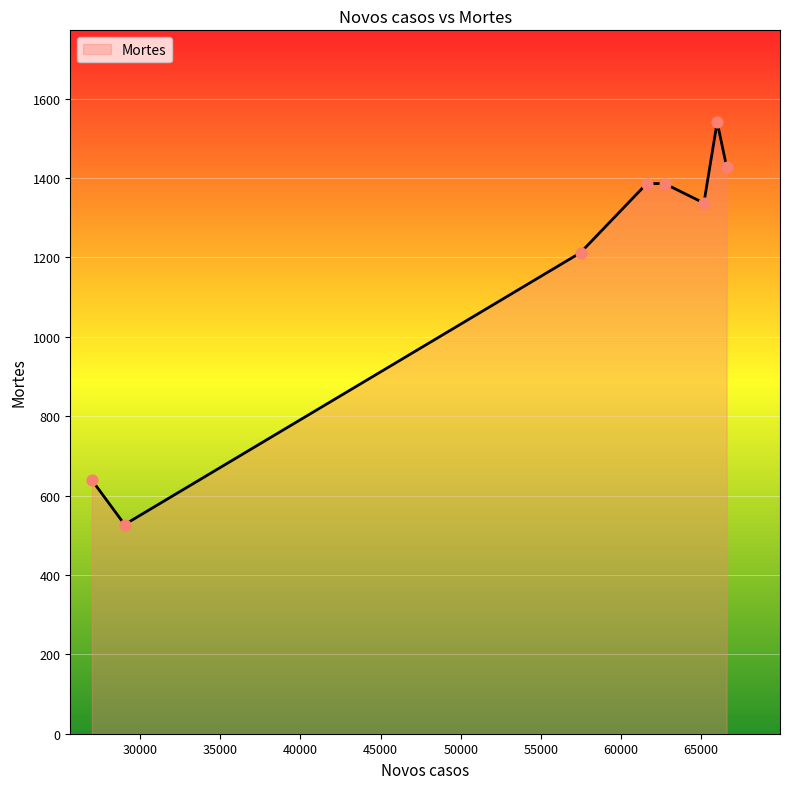

What is the difference between the second highest and second lowest values?

789